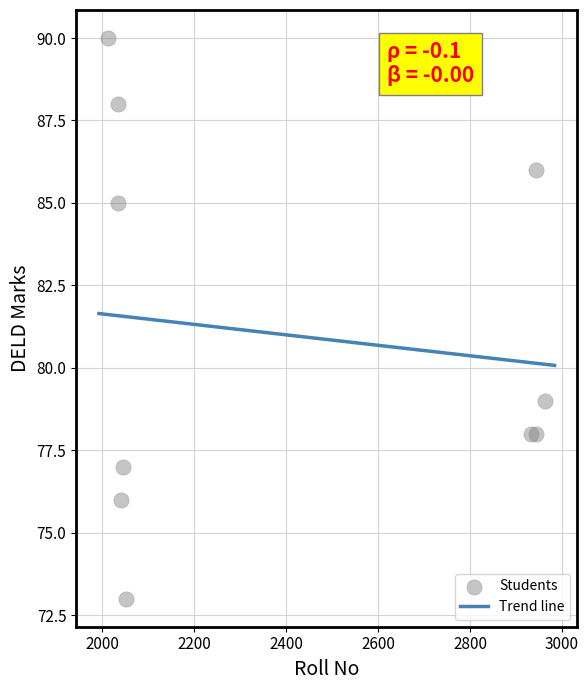

What is the range of X values (max minus min)?

951